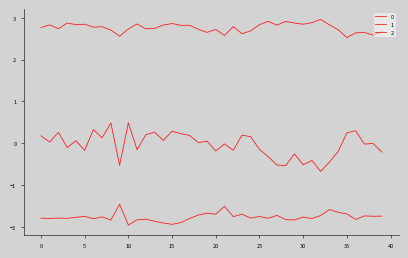

In 0, how many points are lower than both neighbors (excluding endpoints)?

14